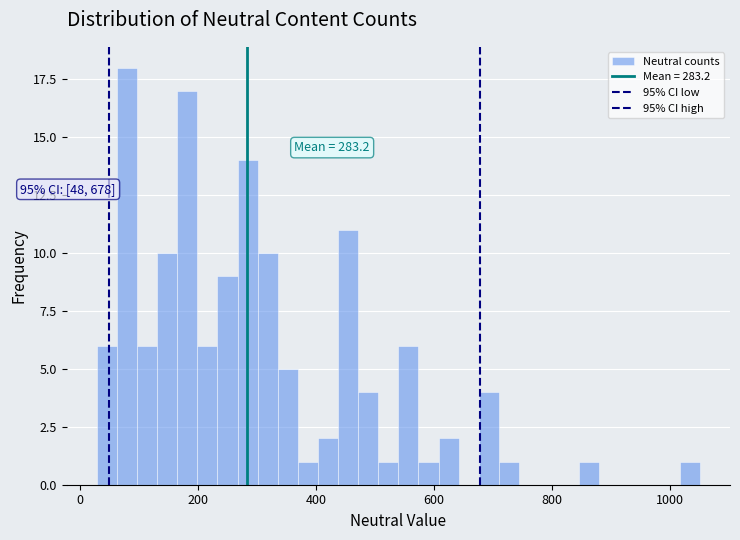

Around what value on the x-axis is the tallest bar? Give the approximate position of its centre, as read against the axis.

80